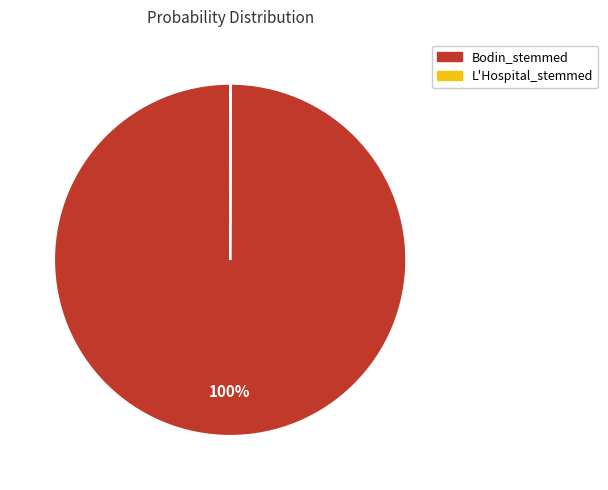

To the nearest percent, what is the average slice percentage?

50%